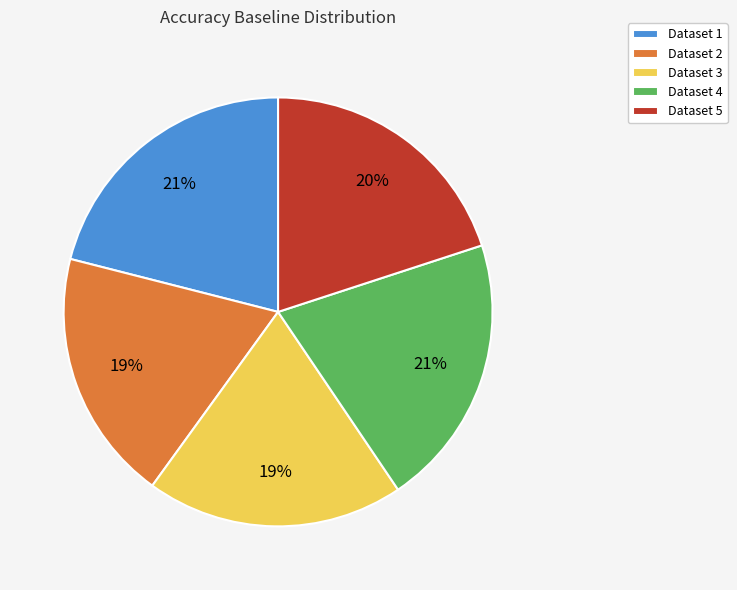

True or false: Dataset 1 accounts for 33% of the total.

False